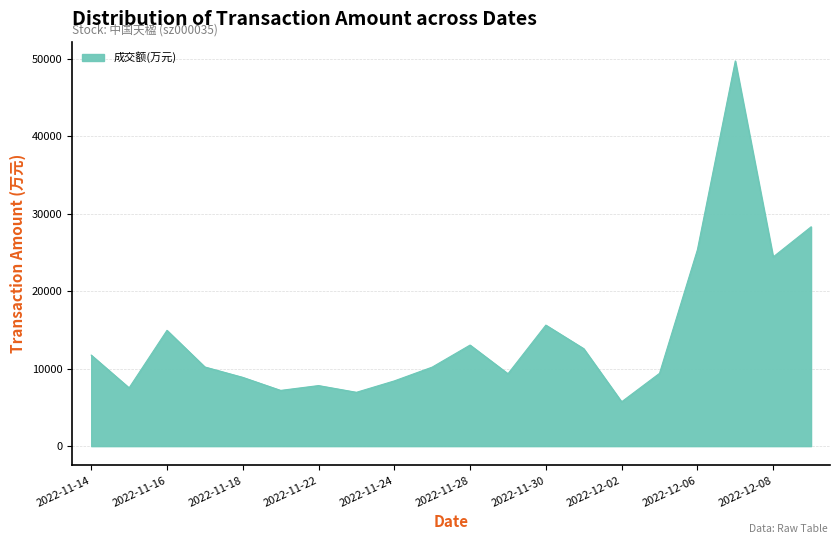

What is the smallest value displayed?

5729